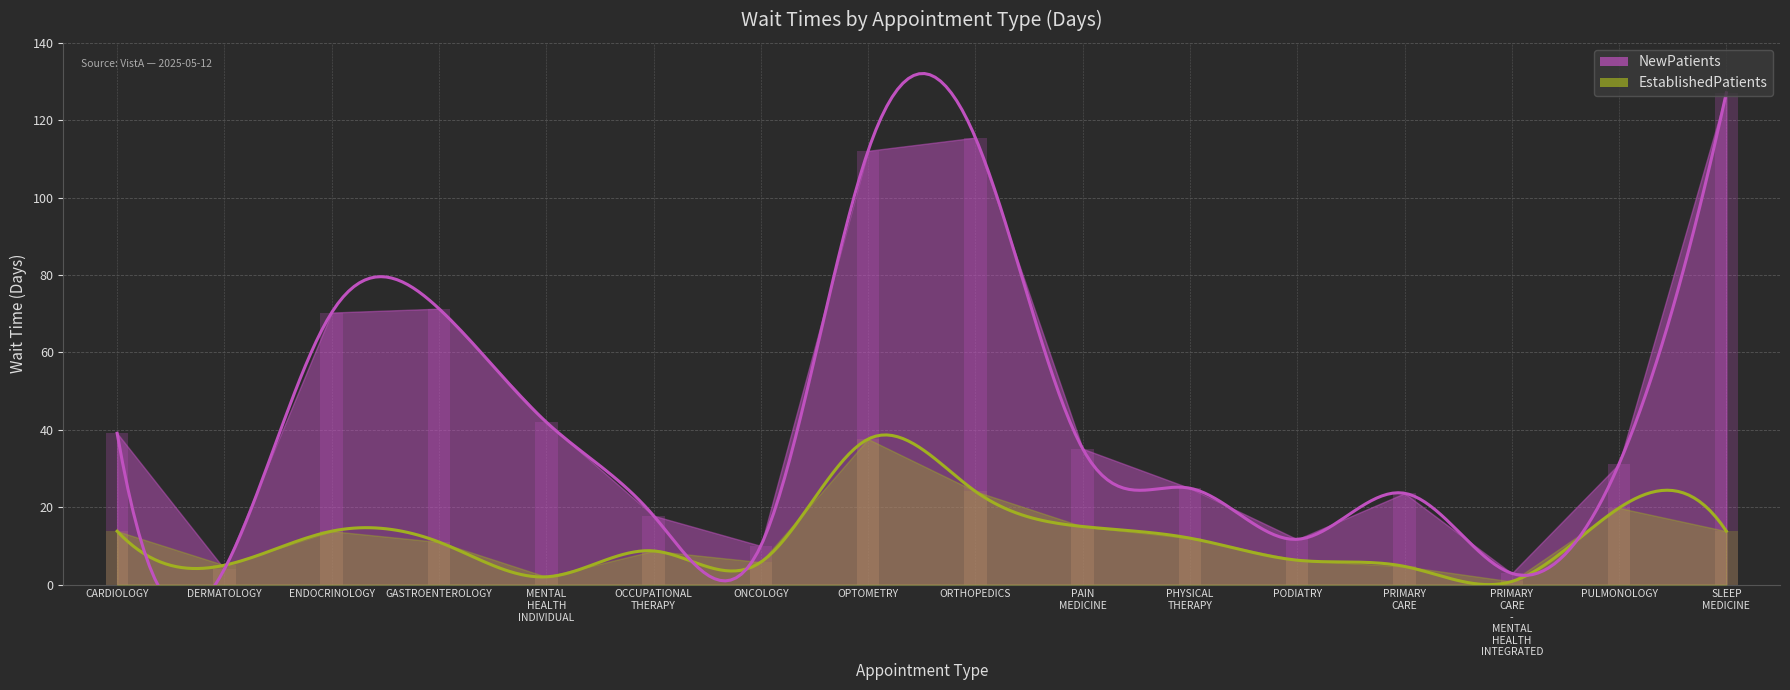

Reading right to left, what are all the values shown in this chart?

NewPatients: 127.1	31.2	2.9	23.6	11.7	24.9	35.1	115.5	112.1	10.0	17.8	42.0	71.3	70.3	4.0	39.1
EstablishedPatients: 13.8	19.8	0.8	4.7	6.3	12.0	15.0	24.1	37.6	5.8	8.7	2.0	11.0	13.8	5.0	13.8